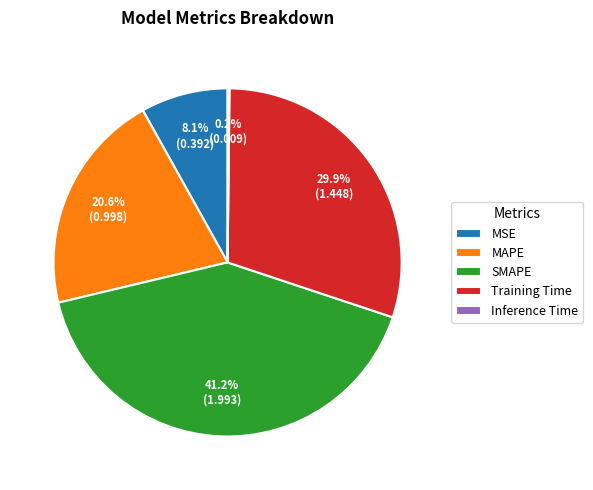

To the nearest percent, what is the difference between the SMAPE and MSE slice percentages?

33%